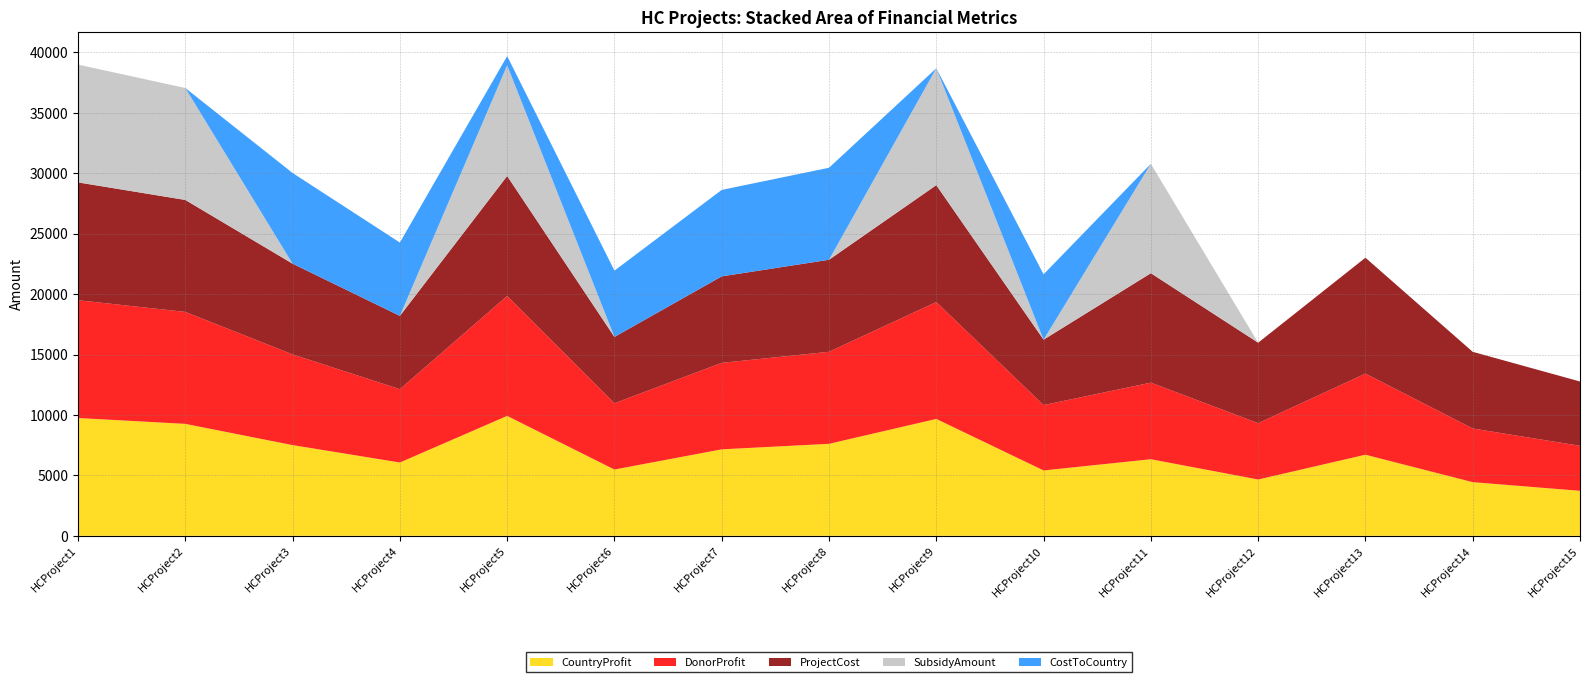

Reading right to left, extract all data points from this chart.

CountryProfit: 3724	4440	6711	4660	6337	5409	9671	7613	7155	5485	9923	6066	7505	9263	9747
DonorProfit: 3724	4440	6711	4660	6337	5409	9671	7613	7155	5485	9923	6066	7505	9263	9747
ProjectCost: 5321	6344	9588	6658	9053	5409	9671	7613	7155	5485	9923	6066	7505	9263	9747
SubsidyAmount: 0	0	0	0	9053	0	9671	0	0	0	9158	0	0	9263	9747
CostToCountry: 0	0	0	0	0	5409	0	7613	7155	5485	765	6066	7505	0	0